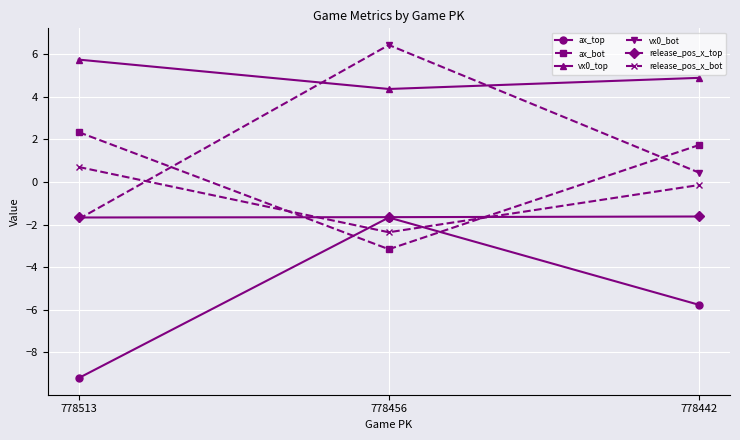

Which series changed the most between 778456 and 778442?

vx0_bot